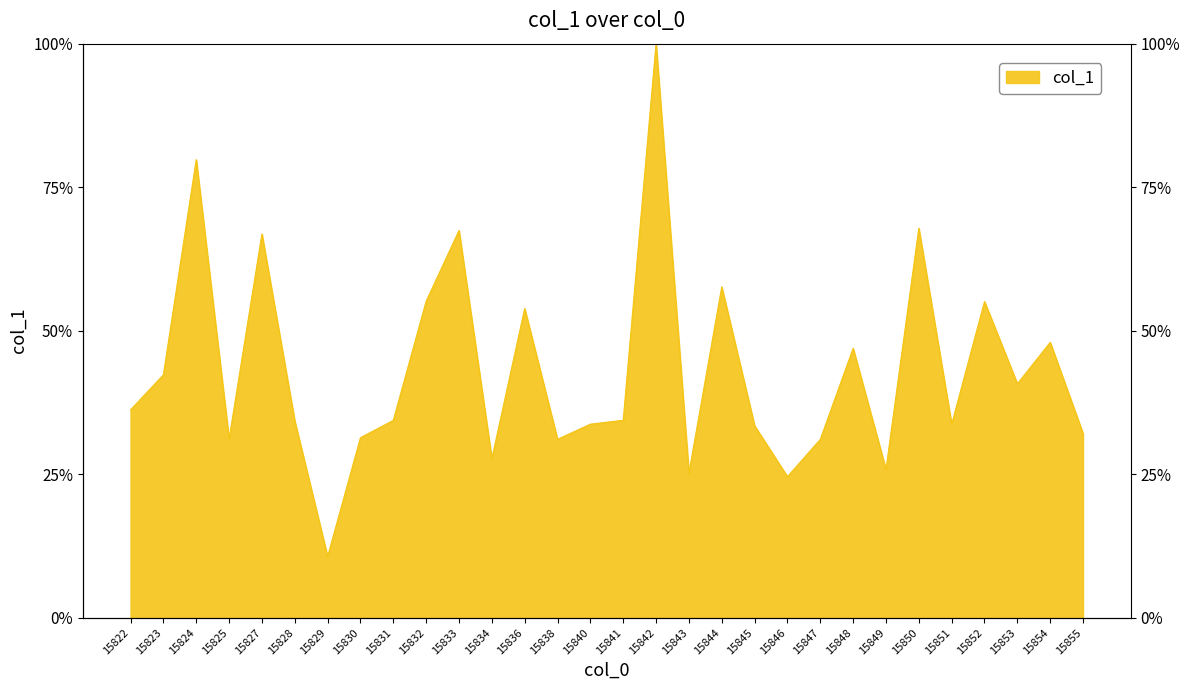

At which category does the data reach its first local peak?

15824